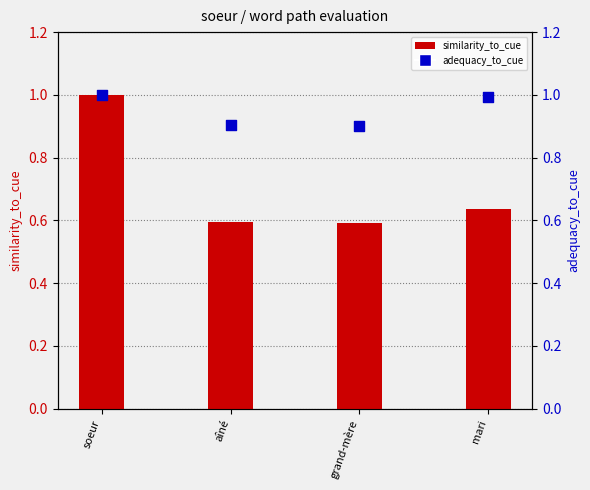

At which category is the sum across all series the highest?

soeur